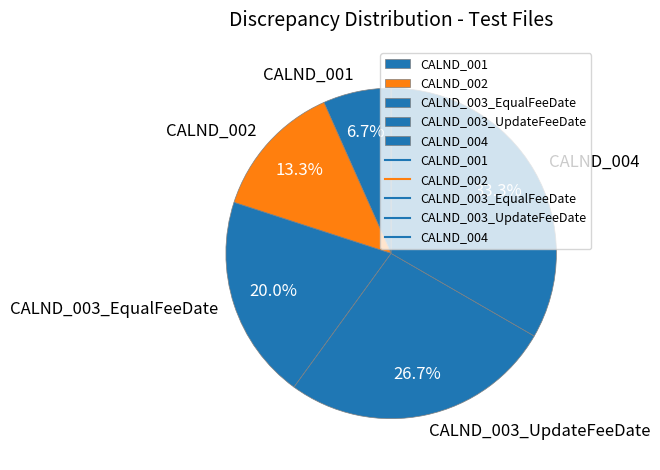

Approximately how many times larger is the value at CALND_003_UpdateFeeDate compared to CALND_001?

4.0